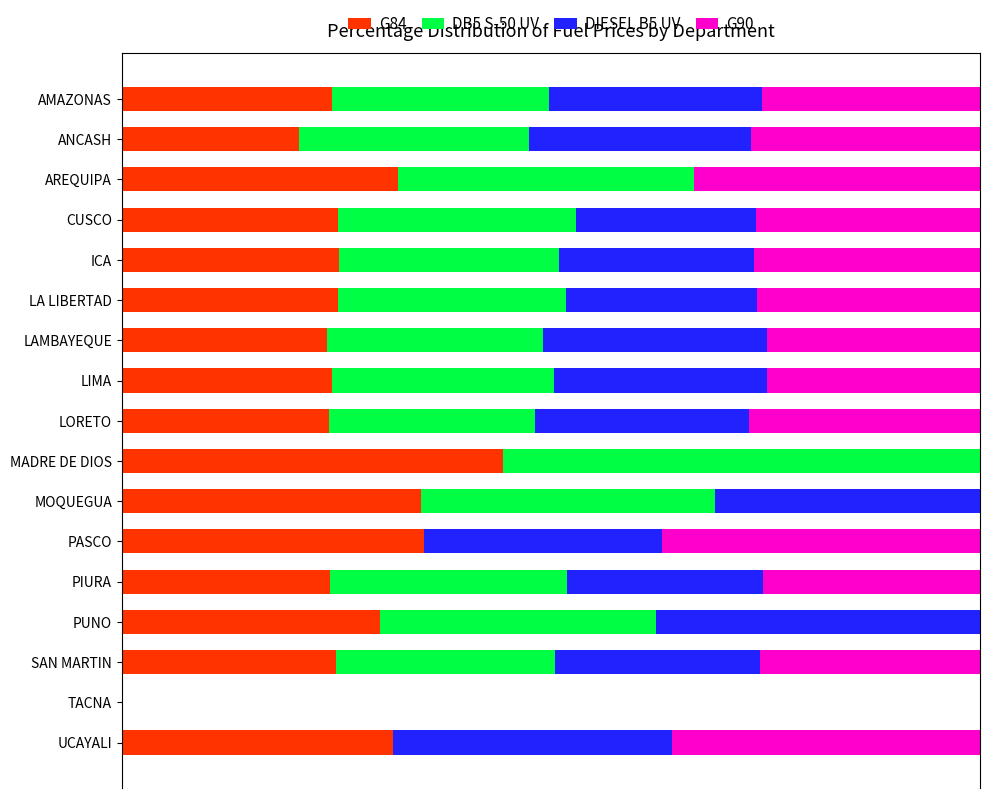

What is the difference between the maximum and second lowest values in the G90 series?

37.0